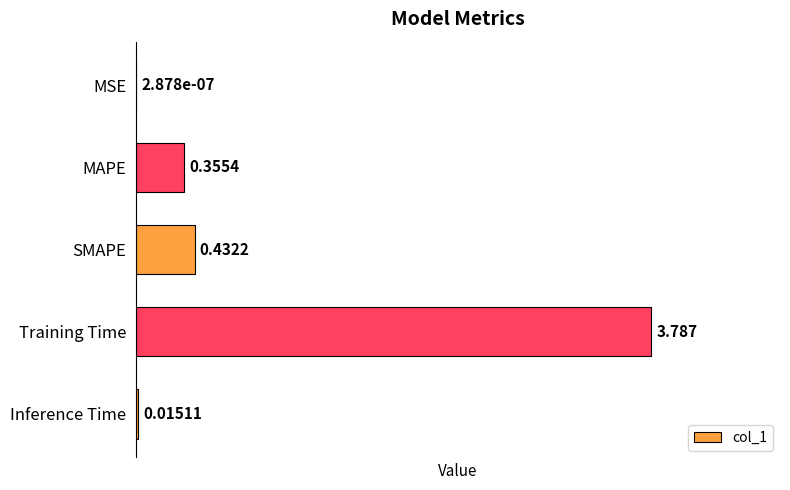

Where is the data nearest to the value 1?

SMAPE